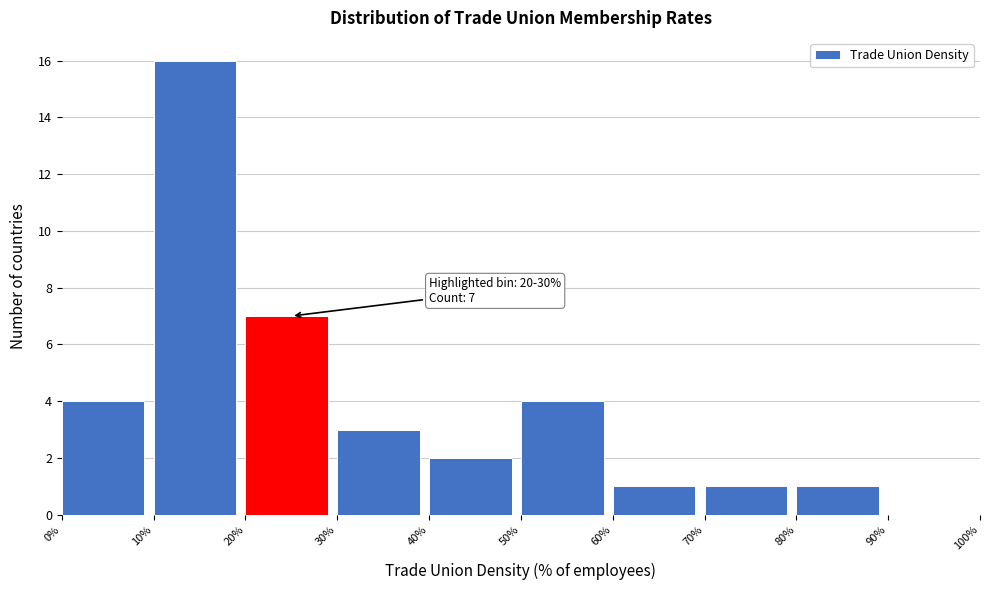

Which range on the x-axis has the tallest bar?

10% to 20%